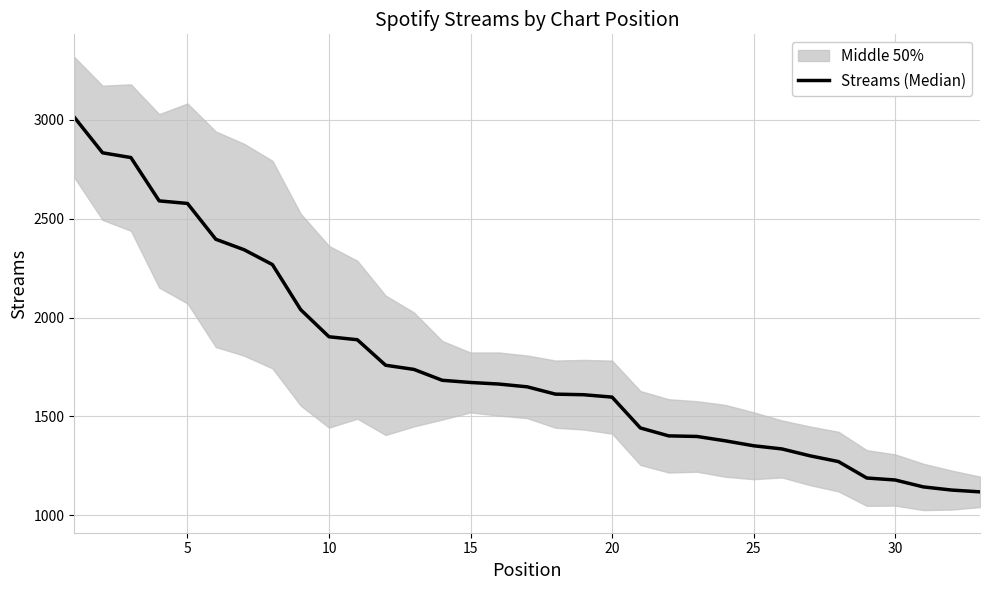

True or false: the data has more than 2 interior local peaks.

False